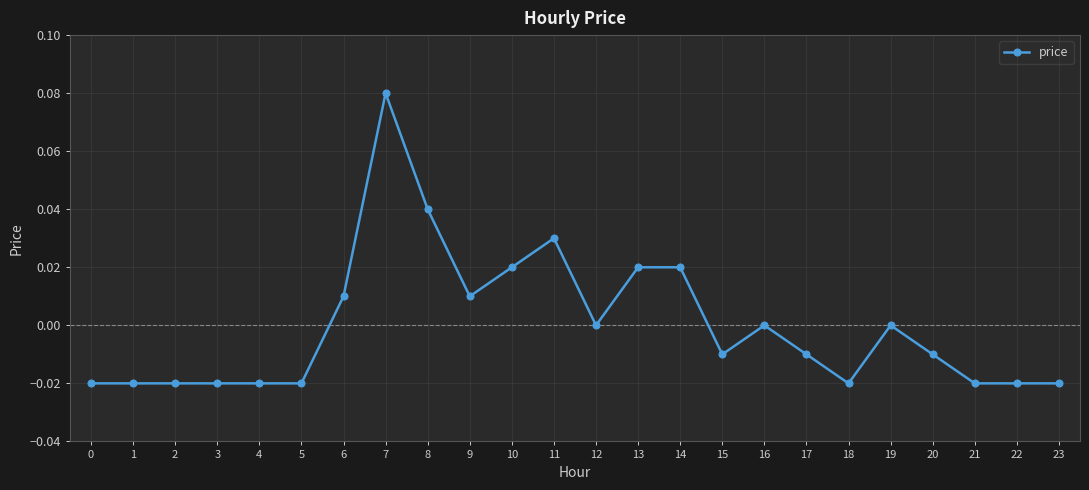

Which category has the highest value across all series?

7